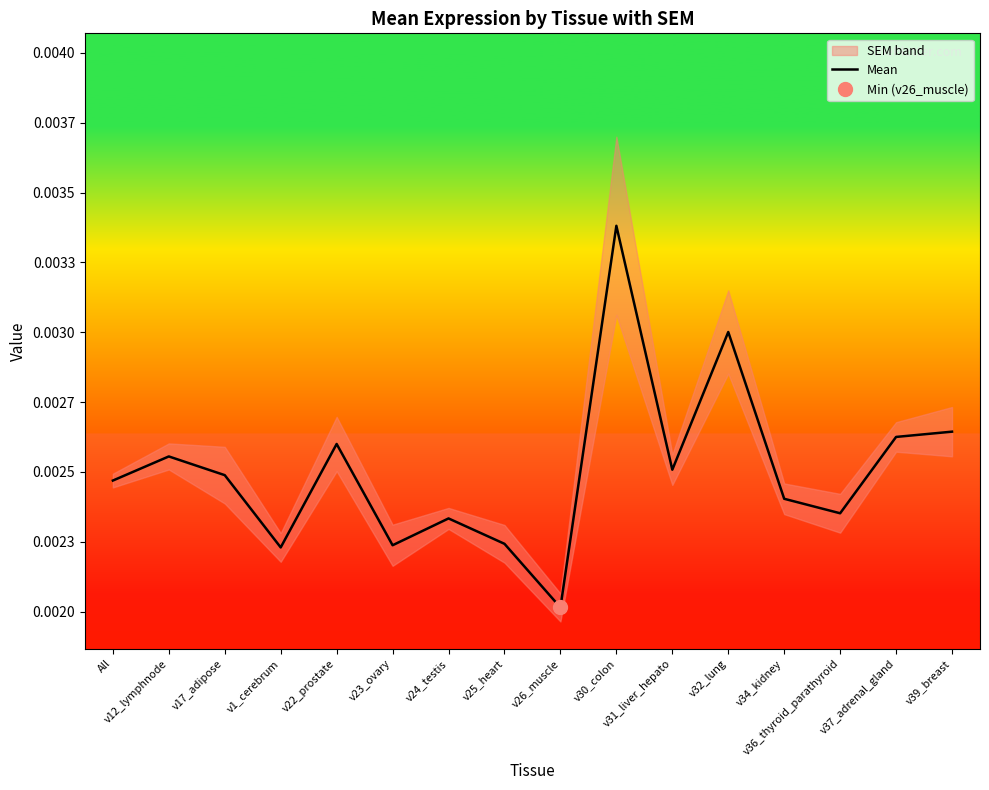

How many lines are shown in the chart?

1